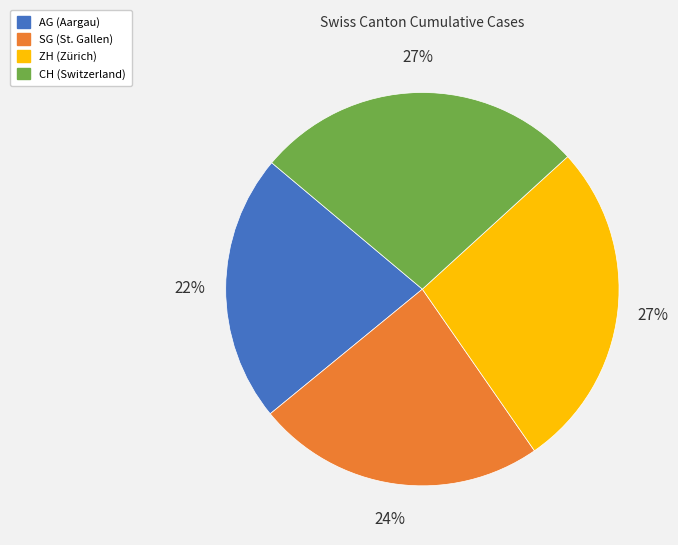

To the nearest percent, what is the difference between the AG (Aargau) and SG (St. Gallen) slice percentages?

2%